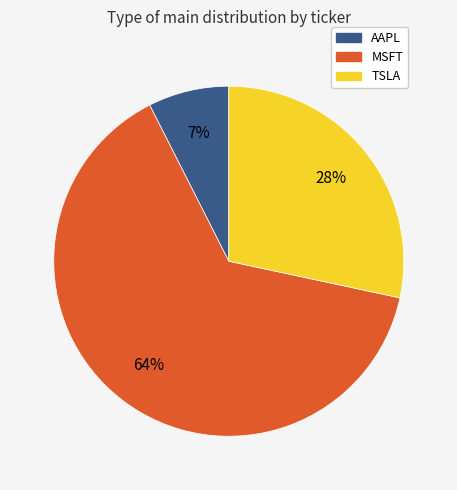

Does any single category account for the majority?

Yes